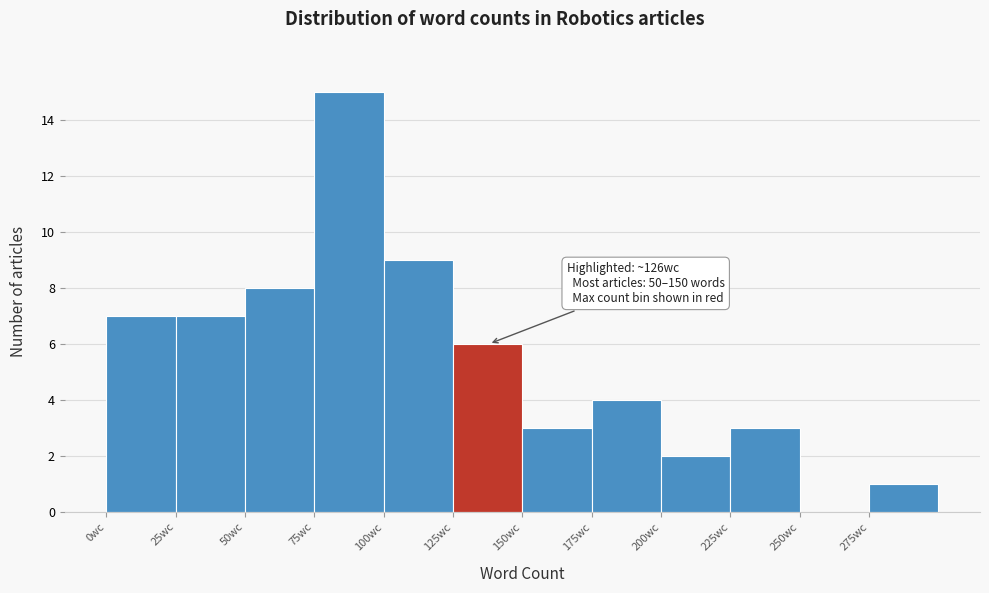

Over which range of the x-axis is the bar tallest?

75 to 100